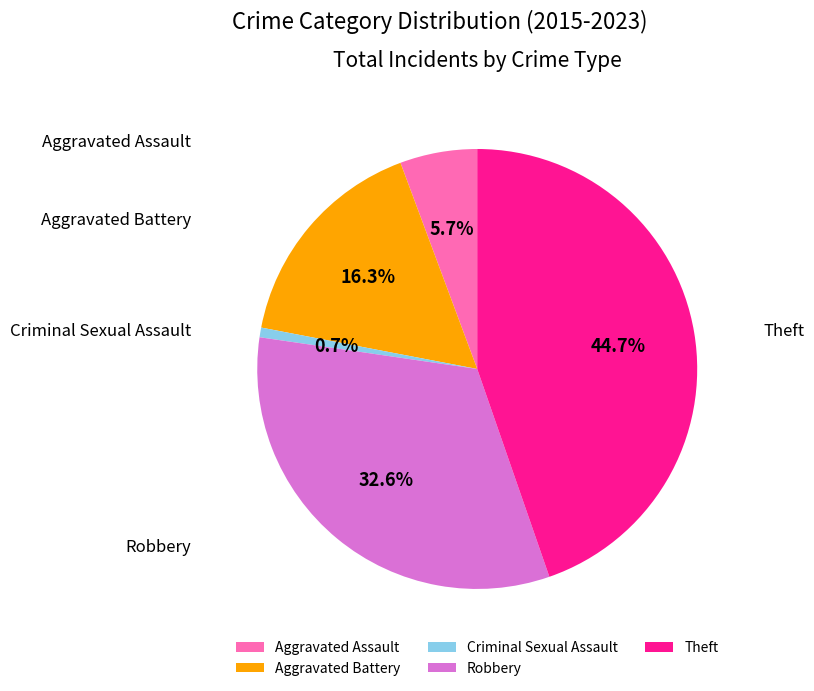

To the nearest percent, what percentage of the pie is Aggravated Assault?

6%